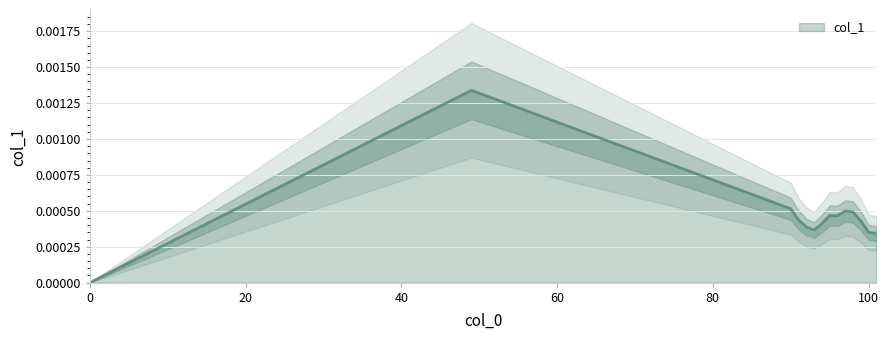

How many values exceed 0?

13